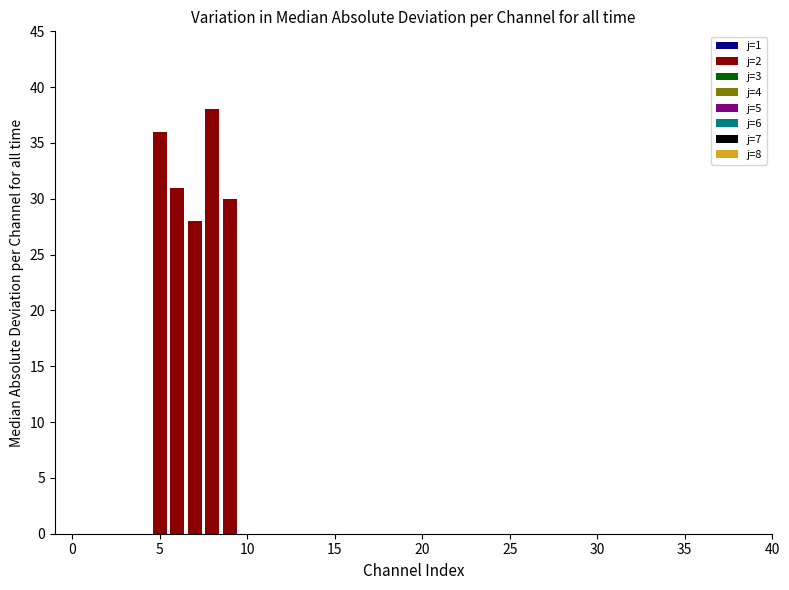

Is it true that the value at 3 is 0?

True